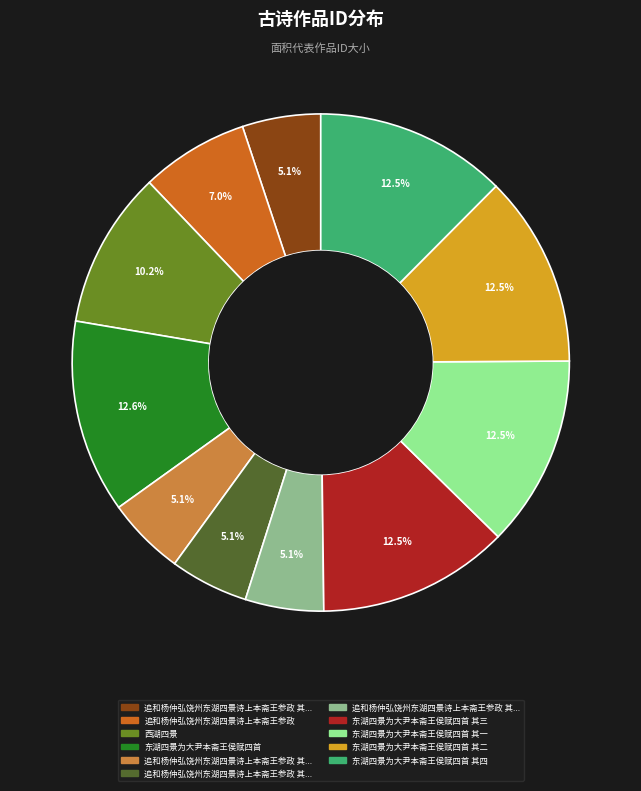

Does any single category account for the majority?

No